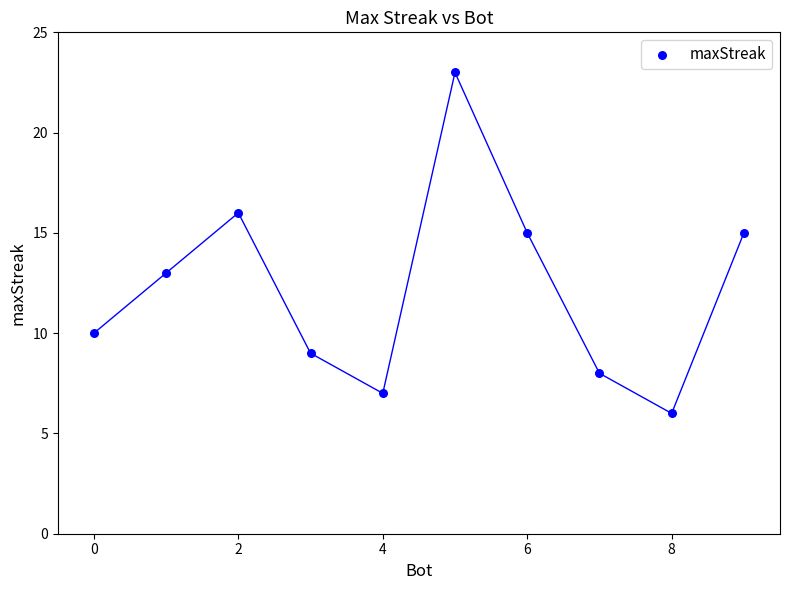

What is the average X value?

4